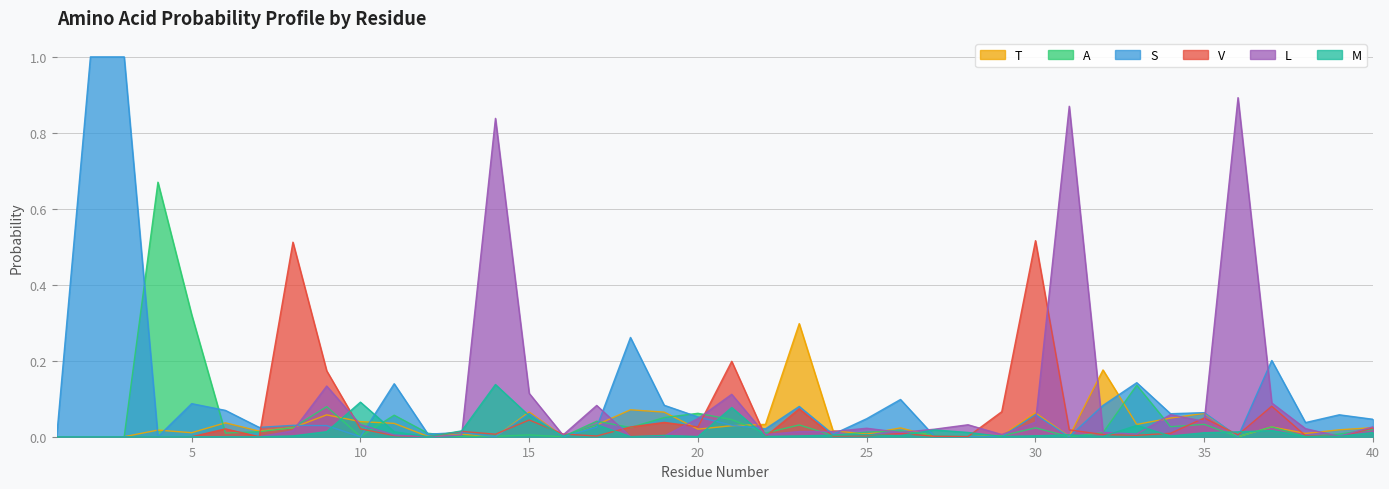

At which category is the sum across all series the highest?

2